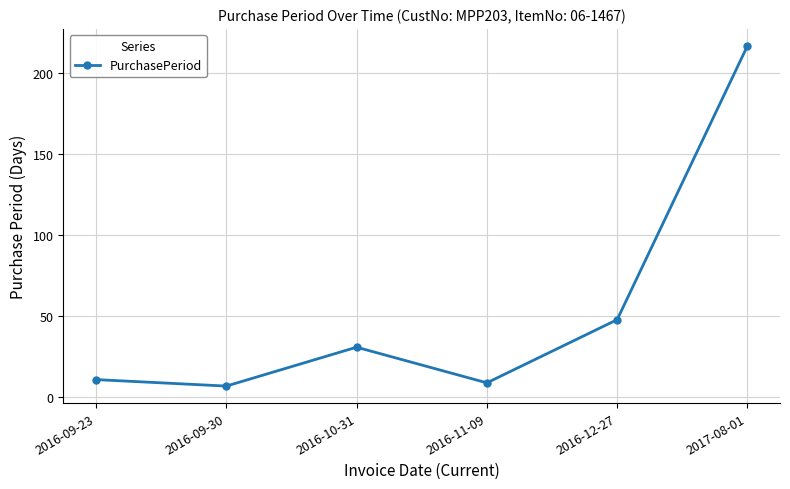

What is the label of the 2nd point from the left?

2016-09-30